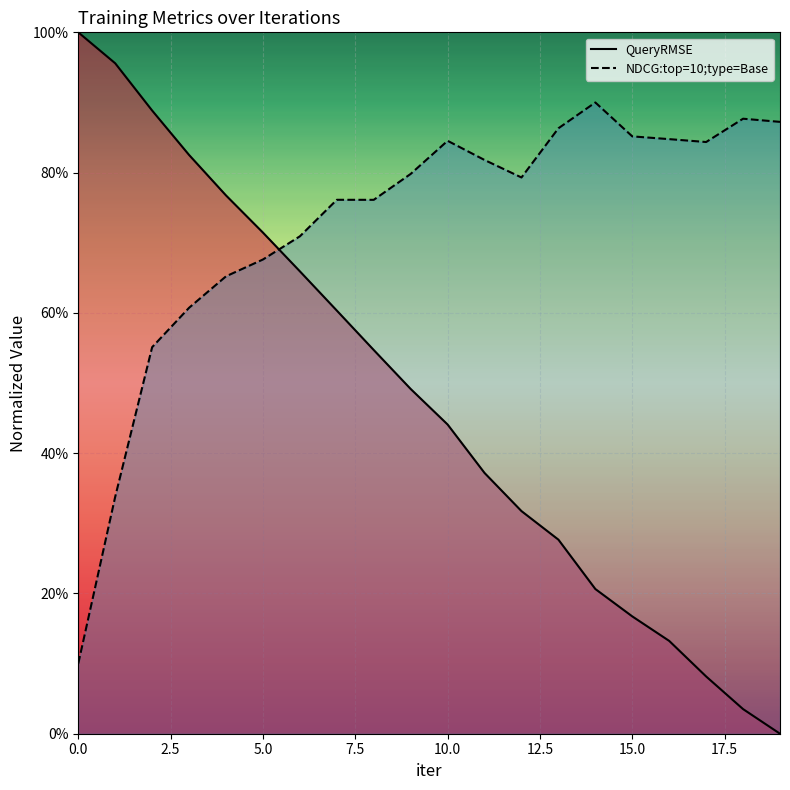

At 10.0, list the series in order from smallest to largest.

QueryRMSE, NDCG:top=10;type=Base